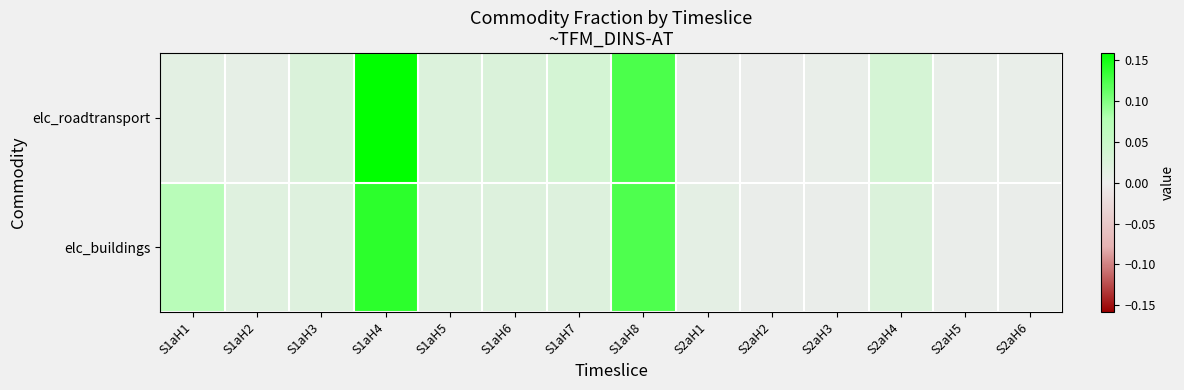

Which series changed the most between S2aH3 and S2aH5?

elc_roadtransport